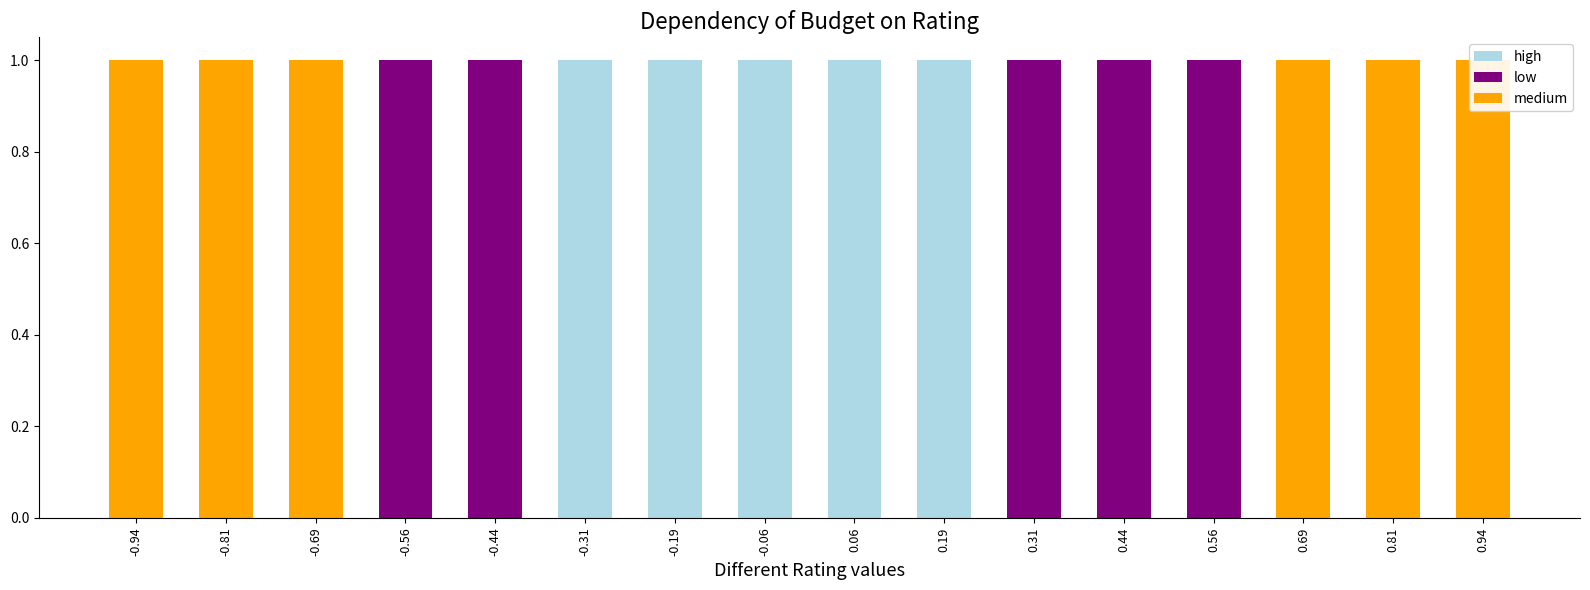

How many bars are there in each group?

3